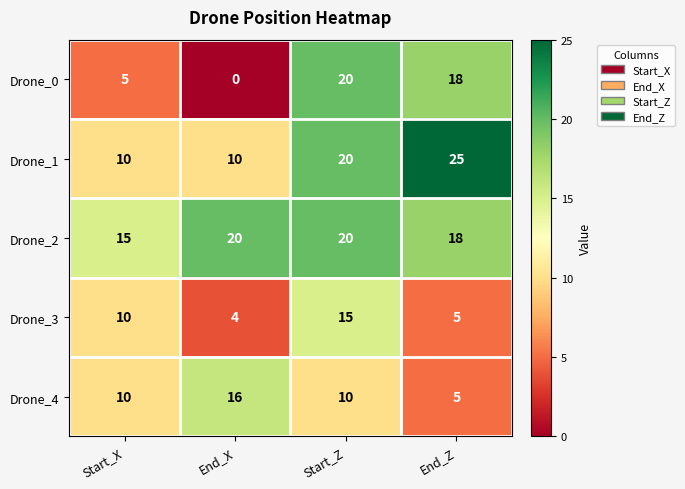

Is it true that Drone_0 equals 20 at Start_Z?

True